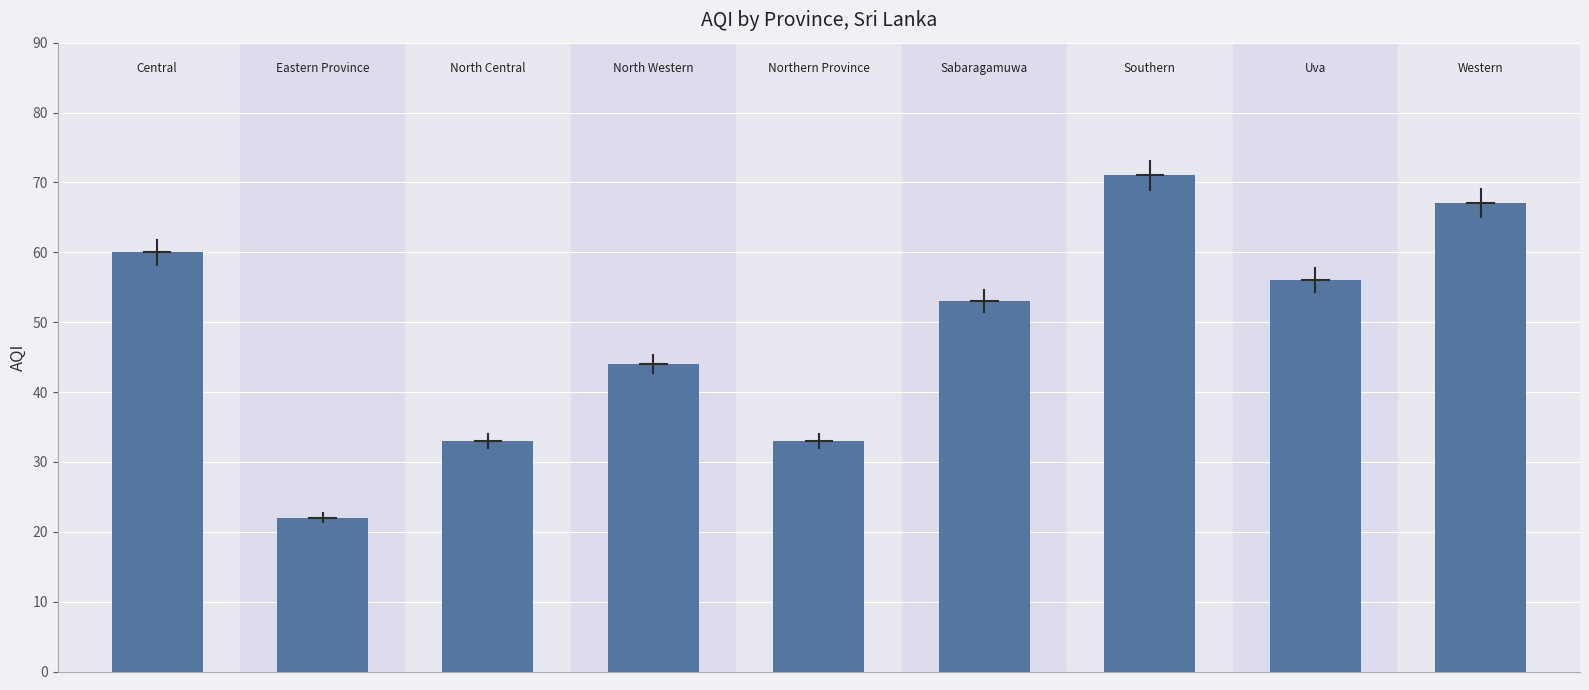

What is the sum of all values?

439